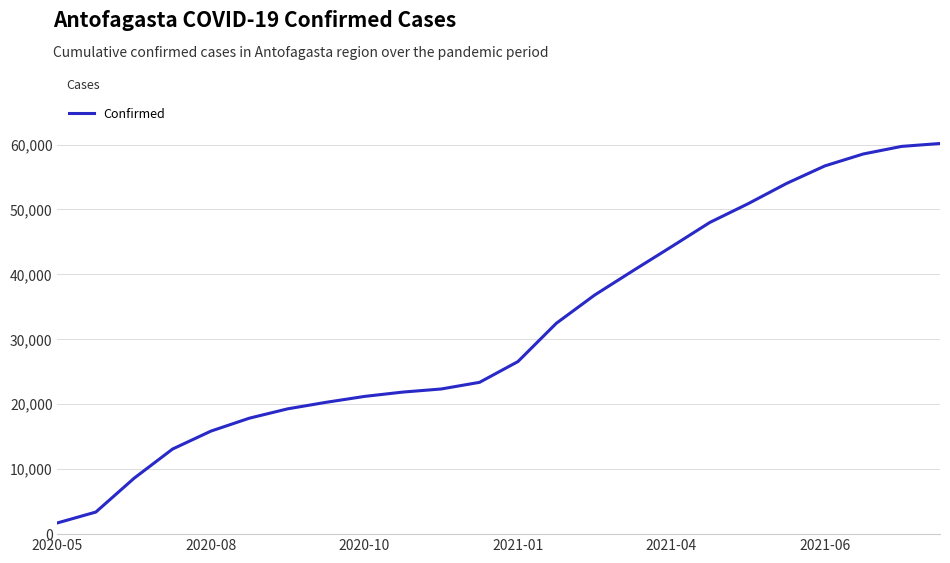

What is the maximum value shown in the chart?

60164